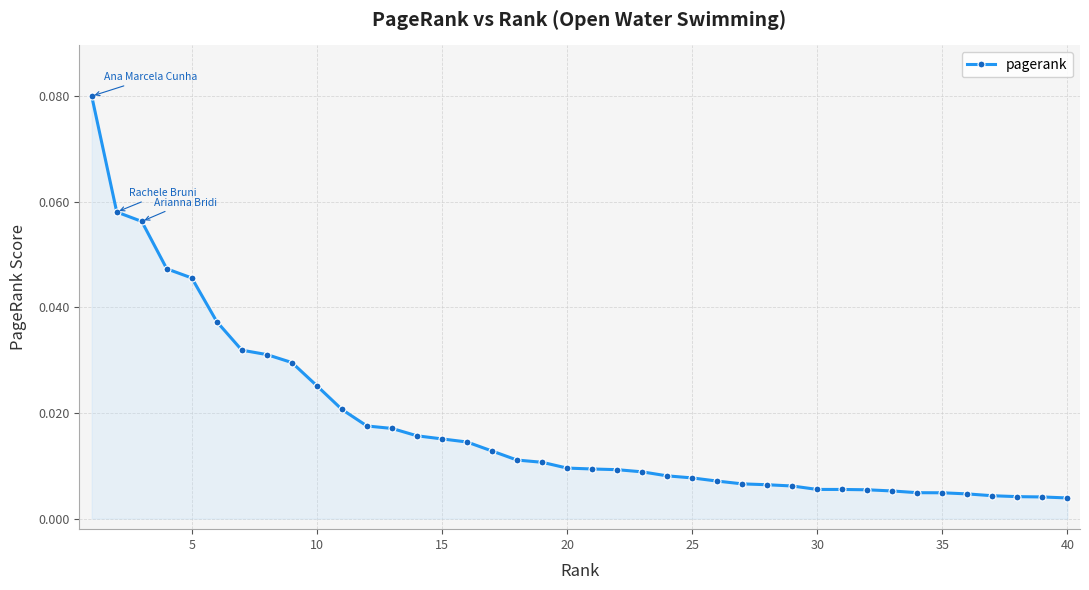

What is the sum of all values?

0.7